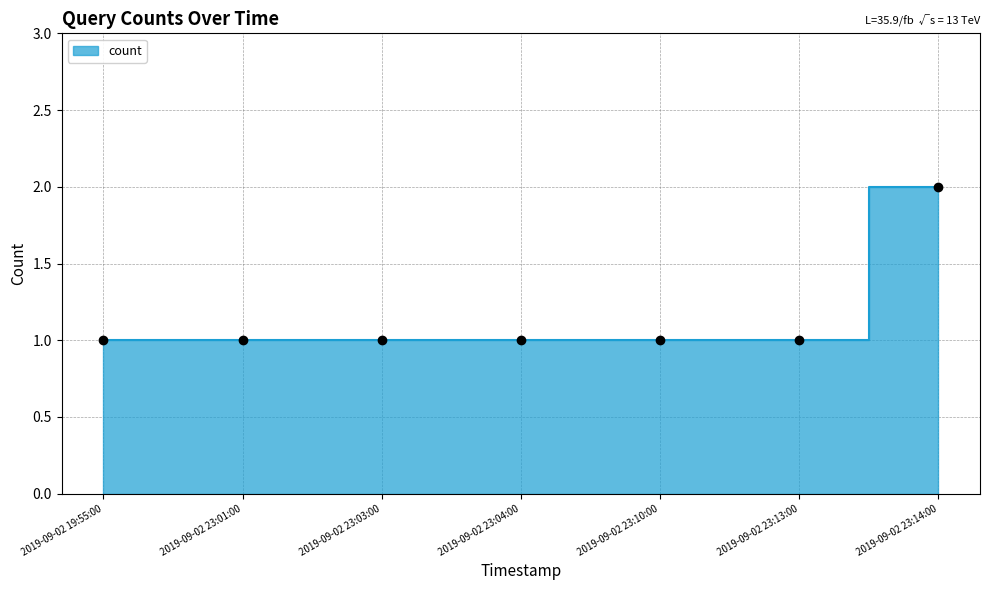

The chart shows a value of 0 at 2019-09-02 23:13:00. True or false?

False